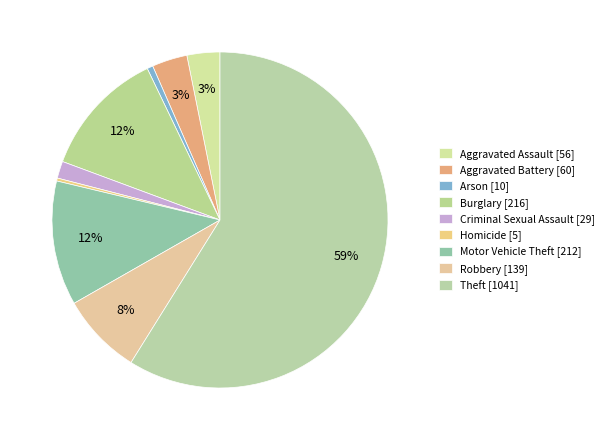

Count the number of slices in the pie.

9